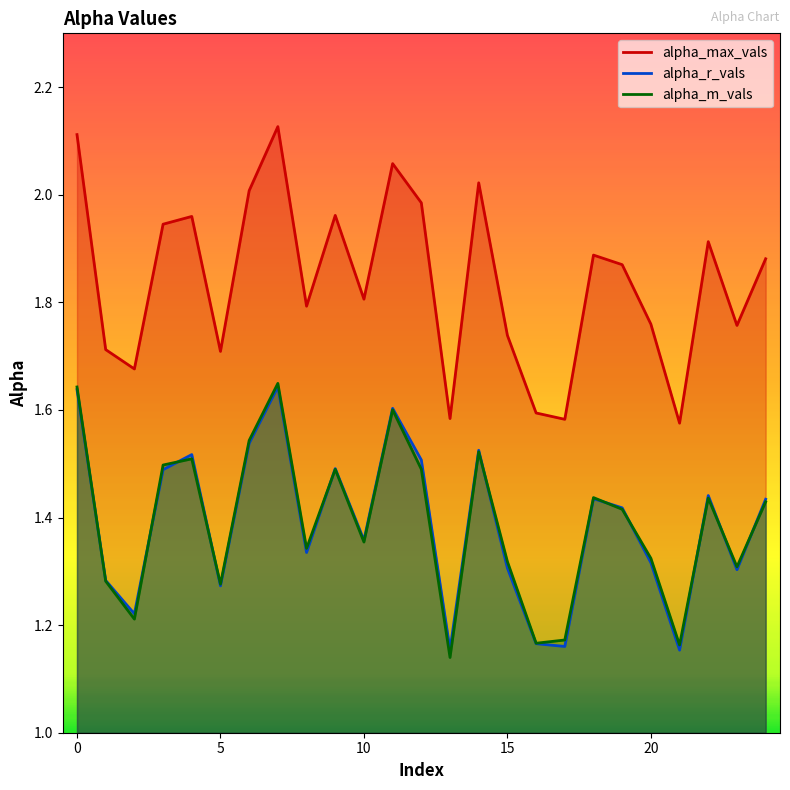

True or false: alpha_r_vals has a value of 1.5 at 12.

True